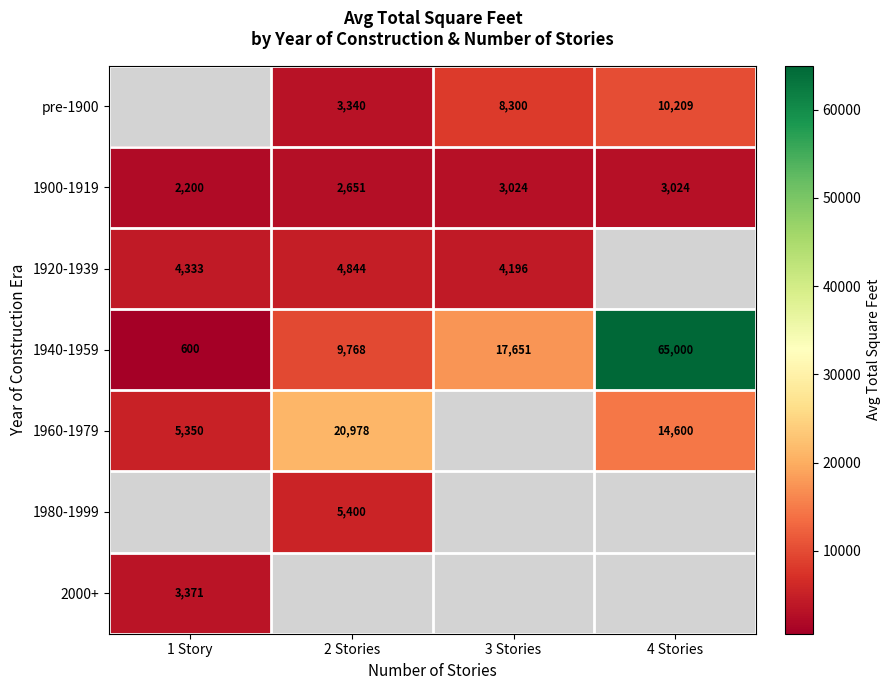

At which label does 1940-1959 reach its minimum?

1 Story